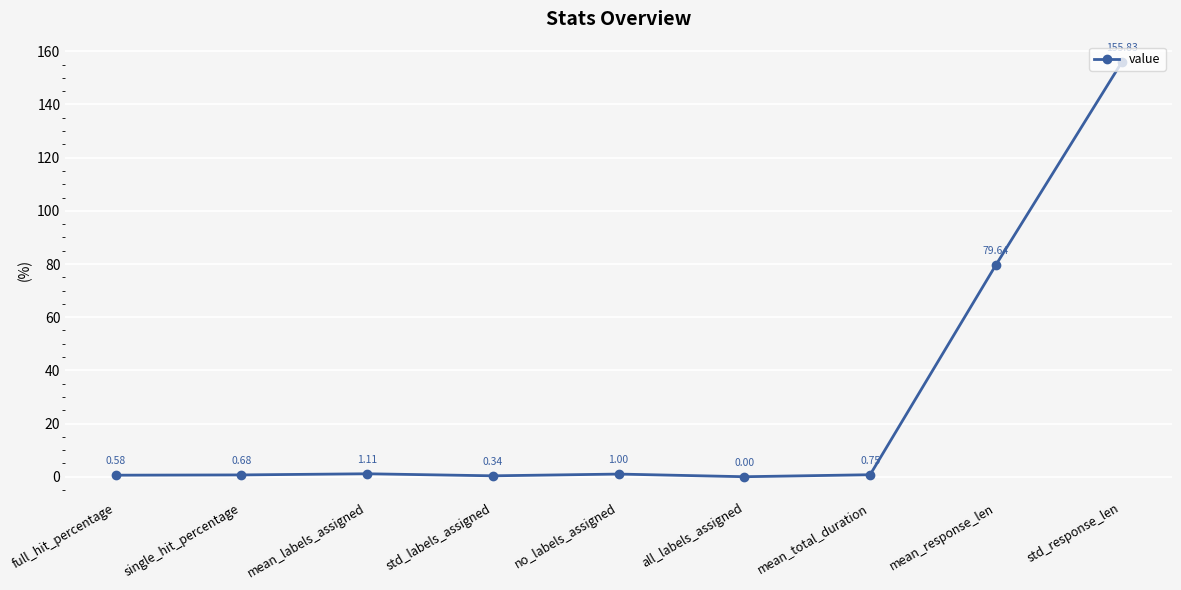

What is the change in value from full_hit_percentage to no_labels_assigned?

+0.4